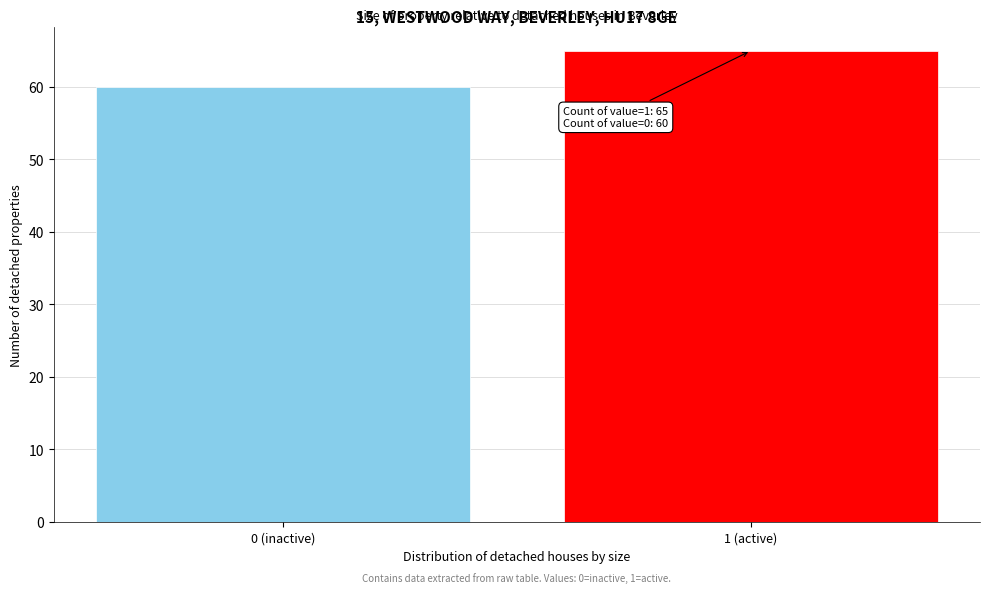

Reading left to right, what are all the values shown in this chart?

0 (inactive)=60	1 (active)=65